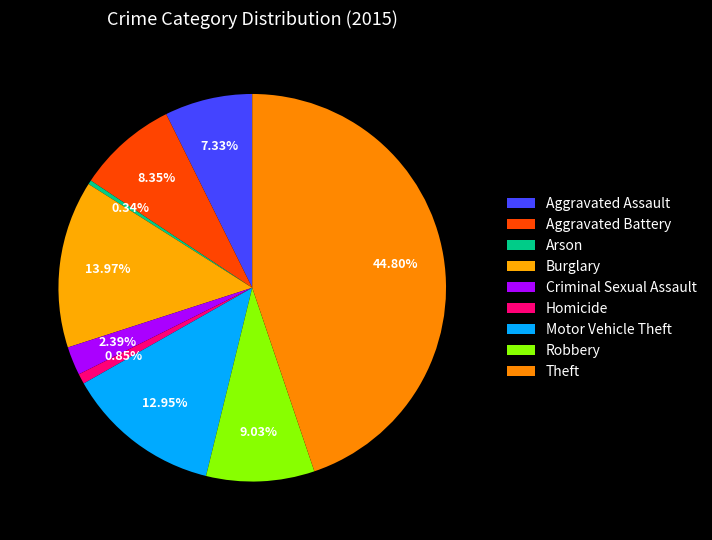

To the nearest percent, what percentage of the pie is Aggravated Assault?

7%